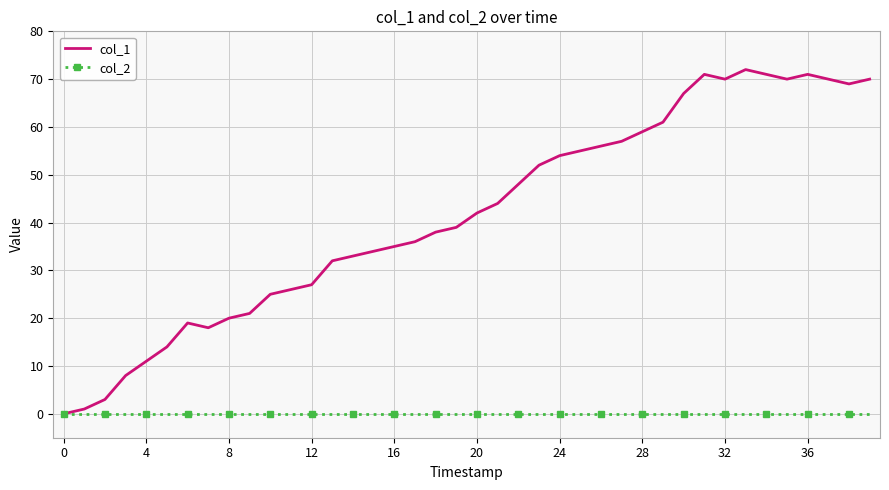

What is the highest value of the col_1 series?

72